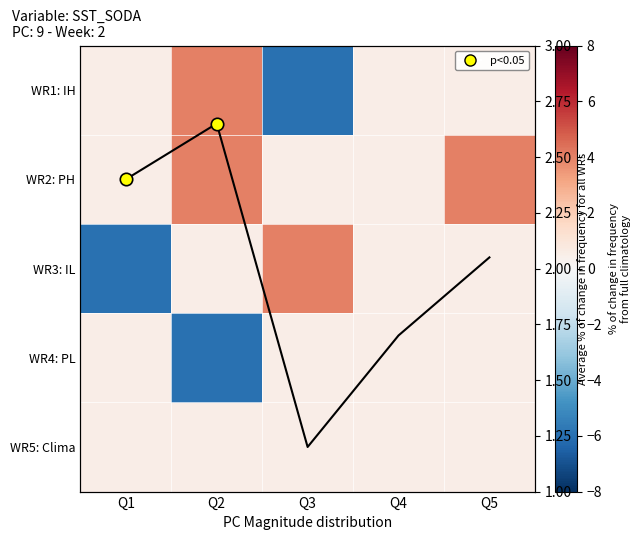

How many data points does each series have?

5